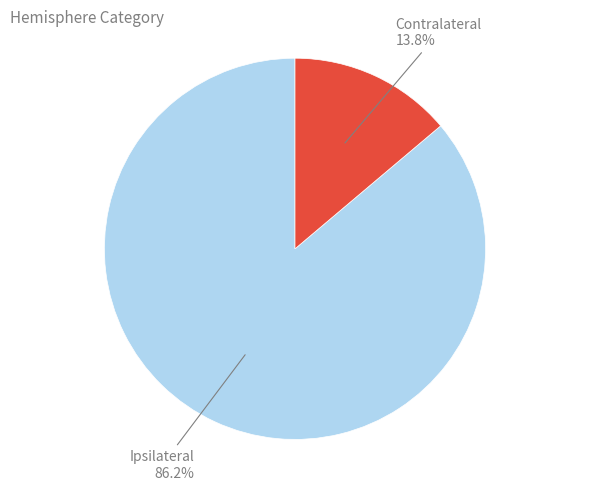

Does any single category account for the majority?

Yes